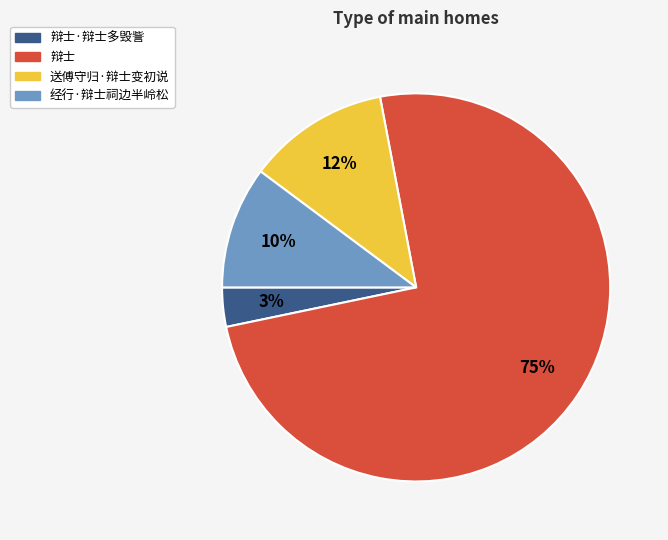

Does any single category account for the majority?

Yes